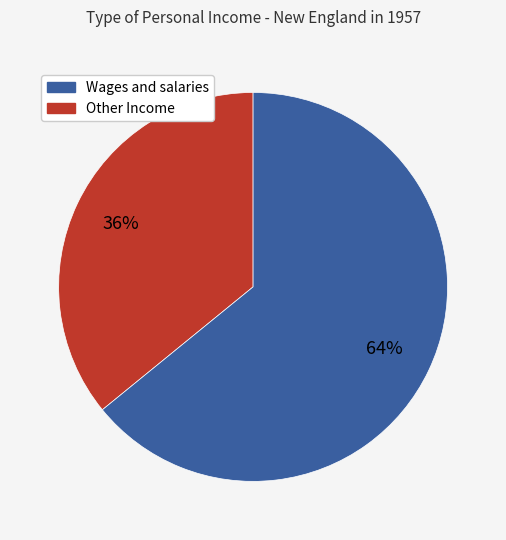

Is there a majority slice in this chart?

Yes